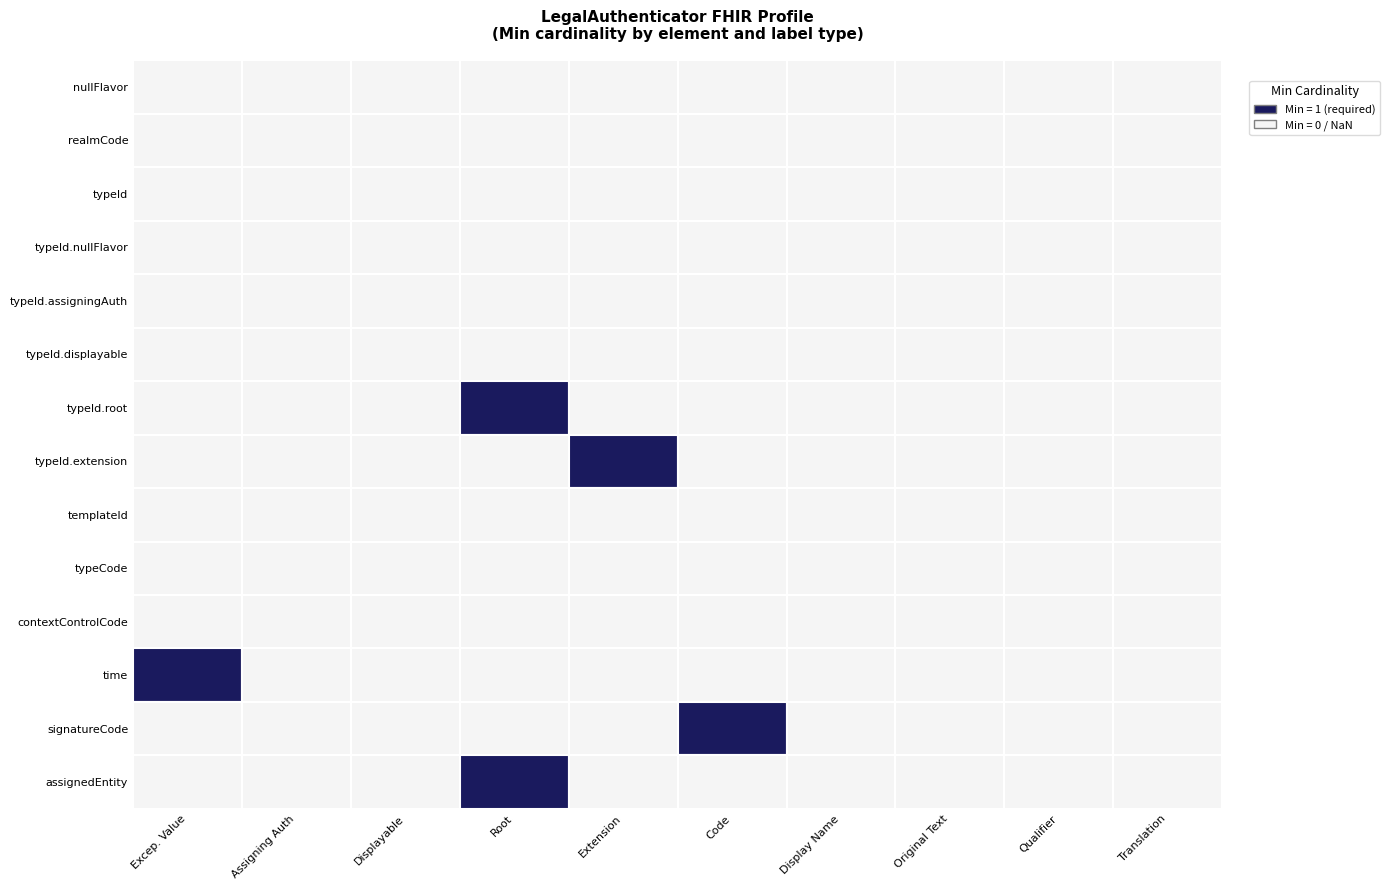

At how many categories does at least one series exceed 0?

4